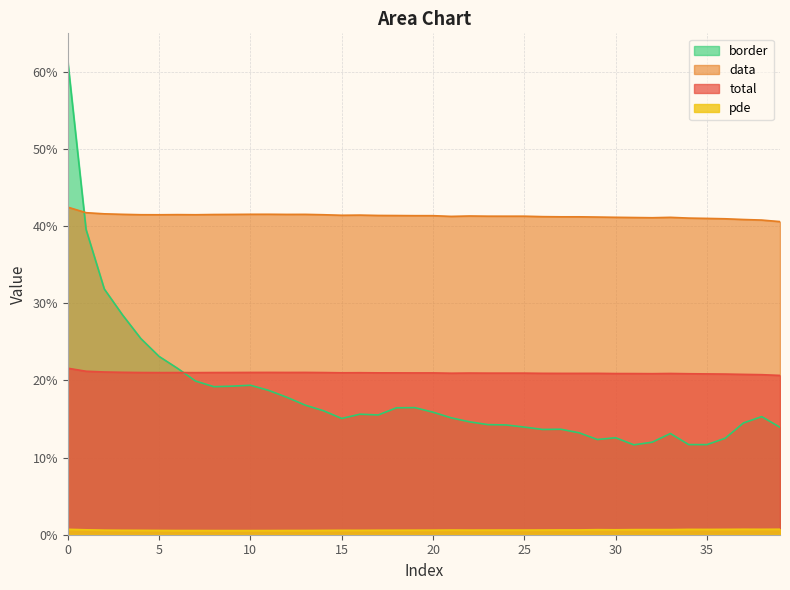

What is the value of the total point at the 23rd from the left?

0.2